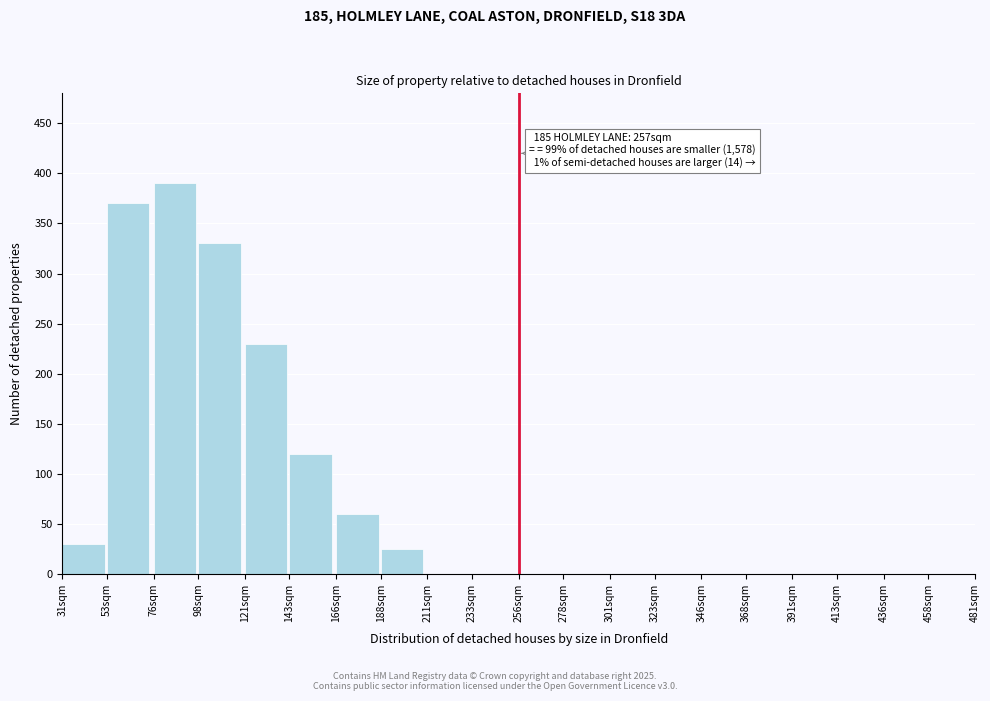

Reading left to right, extract all data points from this chart.

31sqm=30	53sqm=370	76sqm=390	98sqm=330	121sqm=230	143sqm=120	166sqm=60	188sqm=25	211sqm=0	233sqm=0	256sqm=0	278sqm=0	301sqm=0	323sqm=0	346sqm=0	368sqm=0	391sqm=0	413sqm=0	436sqm=0	458sqm=0